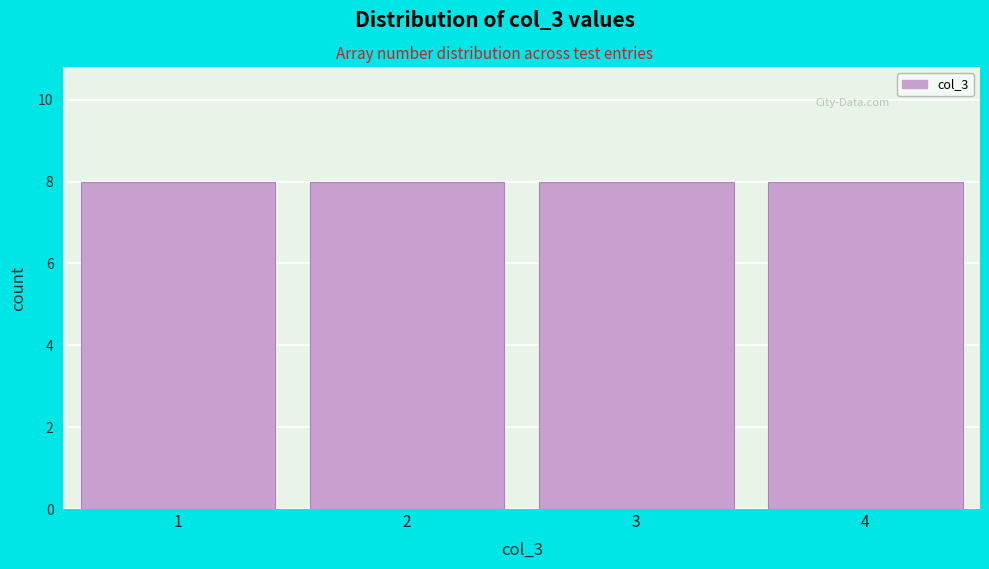

Reading left to right, list every bar in this chart as the range it spans on the x-axis followed by its height. The values are not printed on the chart, so give them approximately, as read against the axis.

0.5 to 1.5: 8
1.5 to 2.5: 8
2.5 to 3.5: 8
3.5 to 4.5: 8